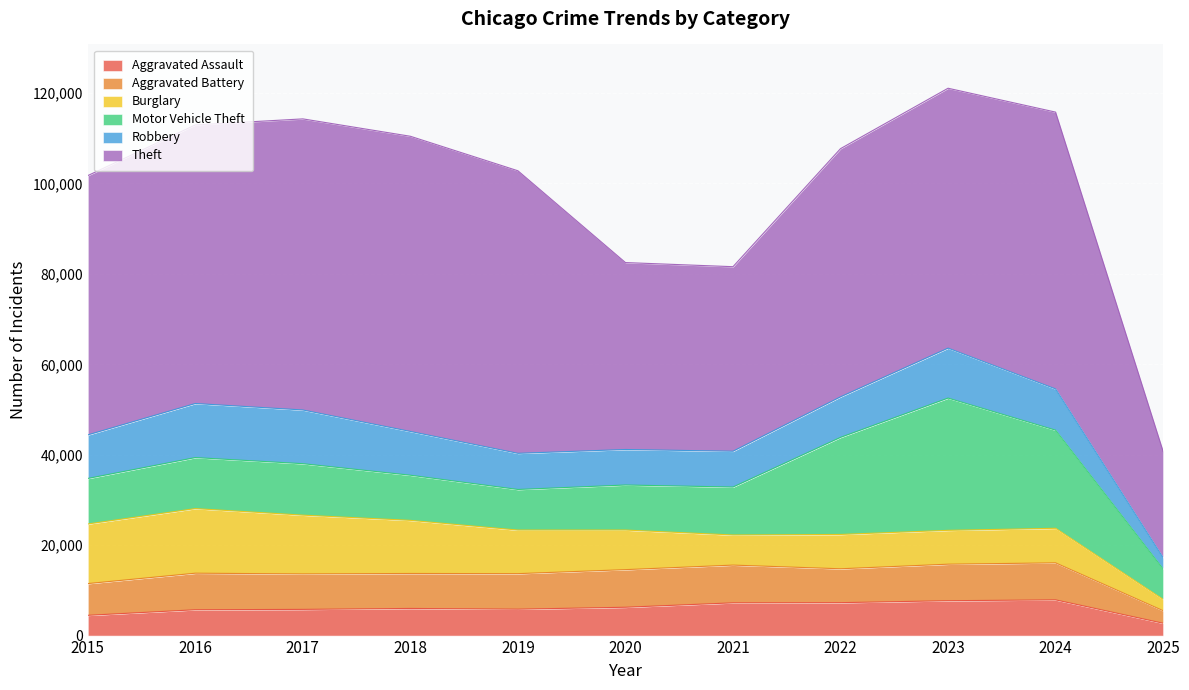

Which series ends up on top after the final intersection of Burglary and Aggravated Assault?

Aggravated Assault